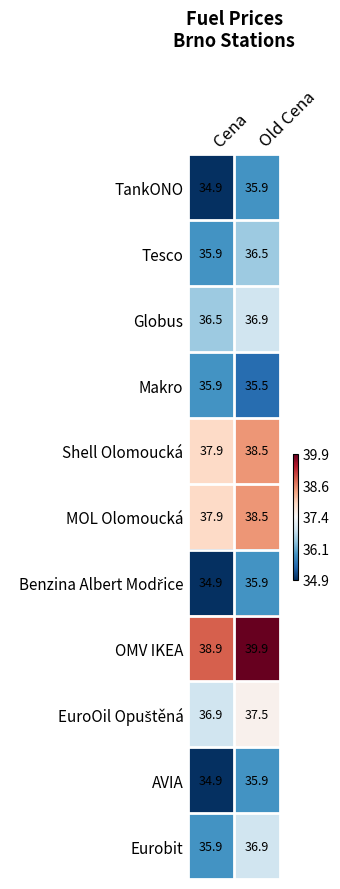

What is the sum of the Makro values at Cena and Old Cena?

71.4